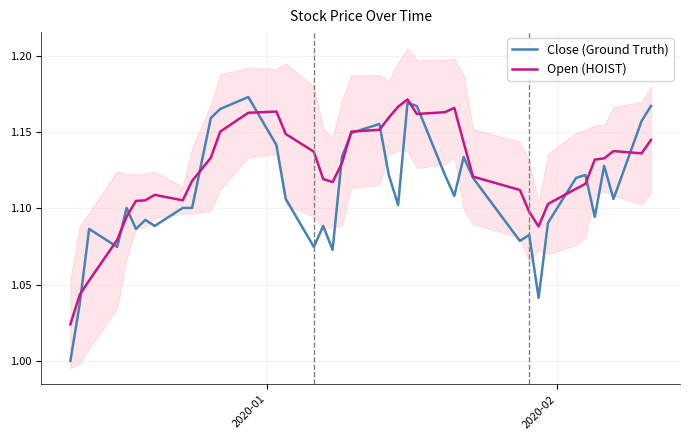

True or false: Close (Ground Truth) has more than 0 points higher than both neighbors.

True